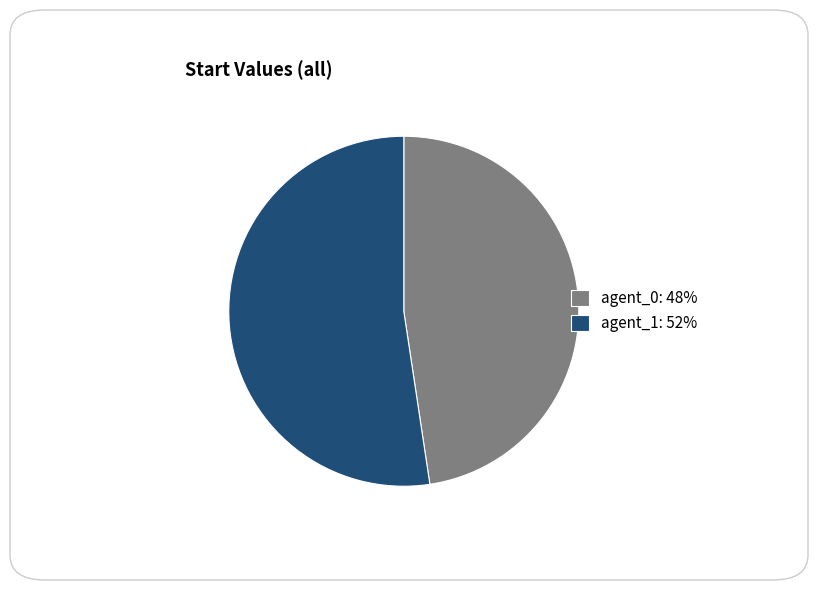

How many slices are in this pie chart?

2